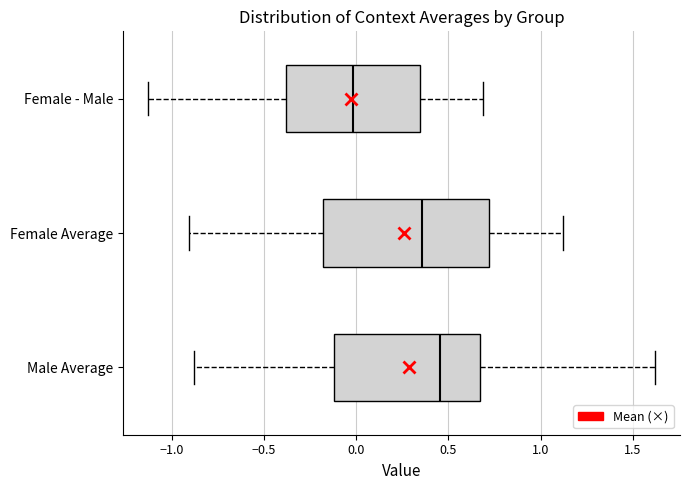

Where is the right edge of the box for Male Average on the x-axis? The values are not printed on the chart, so give them approximately, as read against the axis.

0.65